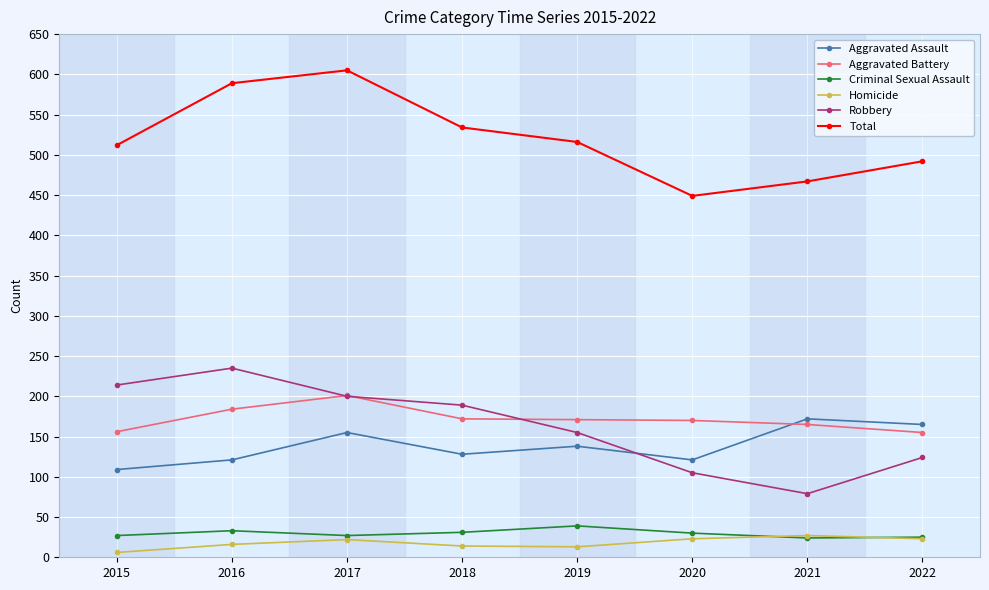

What is the spread (max minus min) of values at 2020?

426